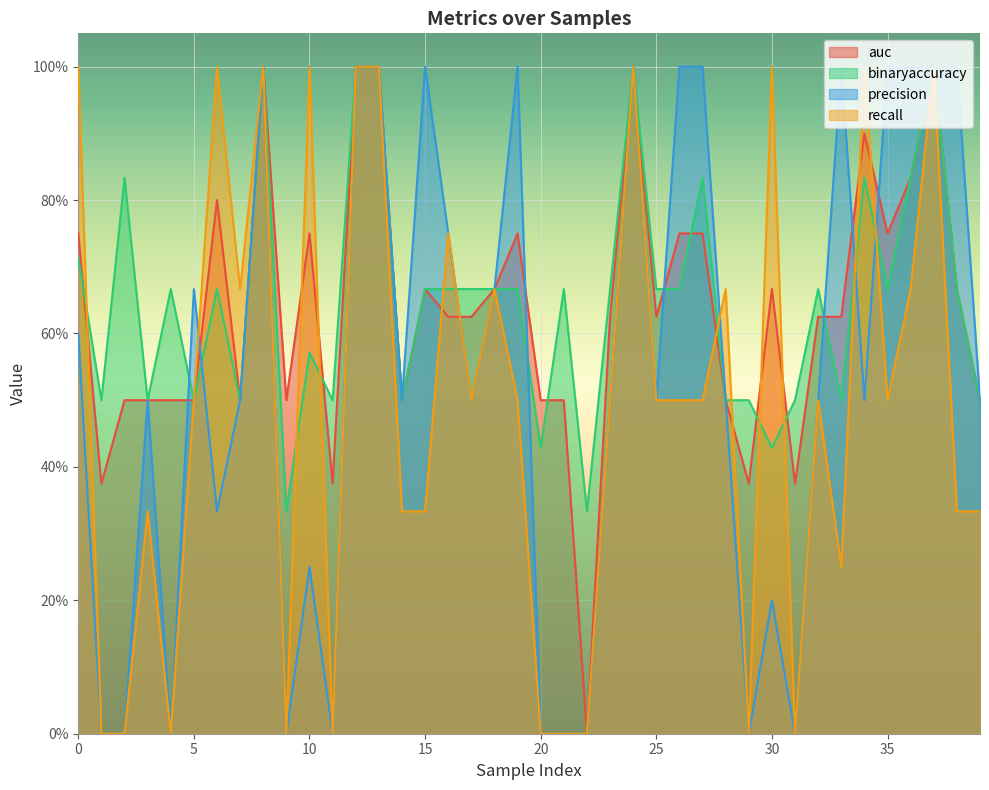

What is the difference between the auc values at 34 and 32?

0.3